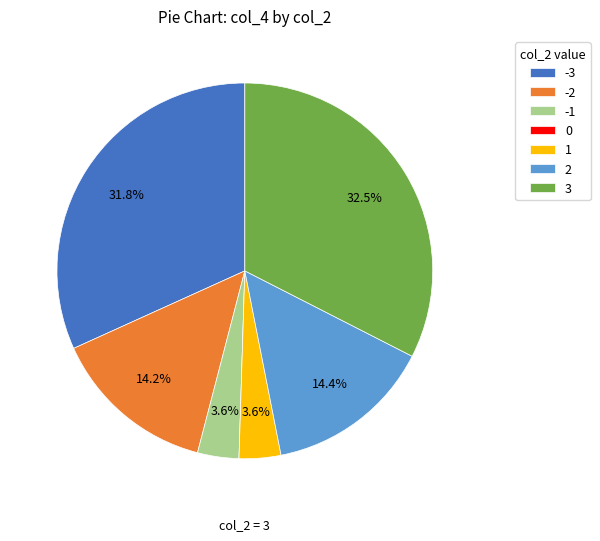

What is the largest slice in the pie chart?

3